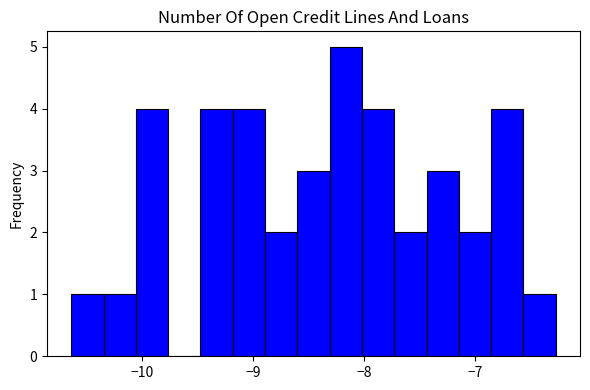

Around what value on the x-axis is the tallest bar? Give the approximate position of its centre, as read against the axis.

-8.2